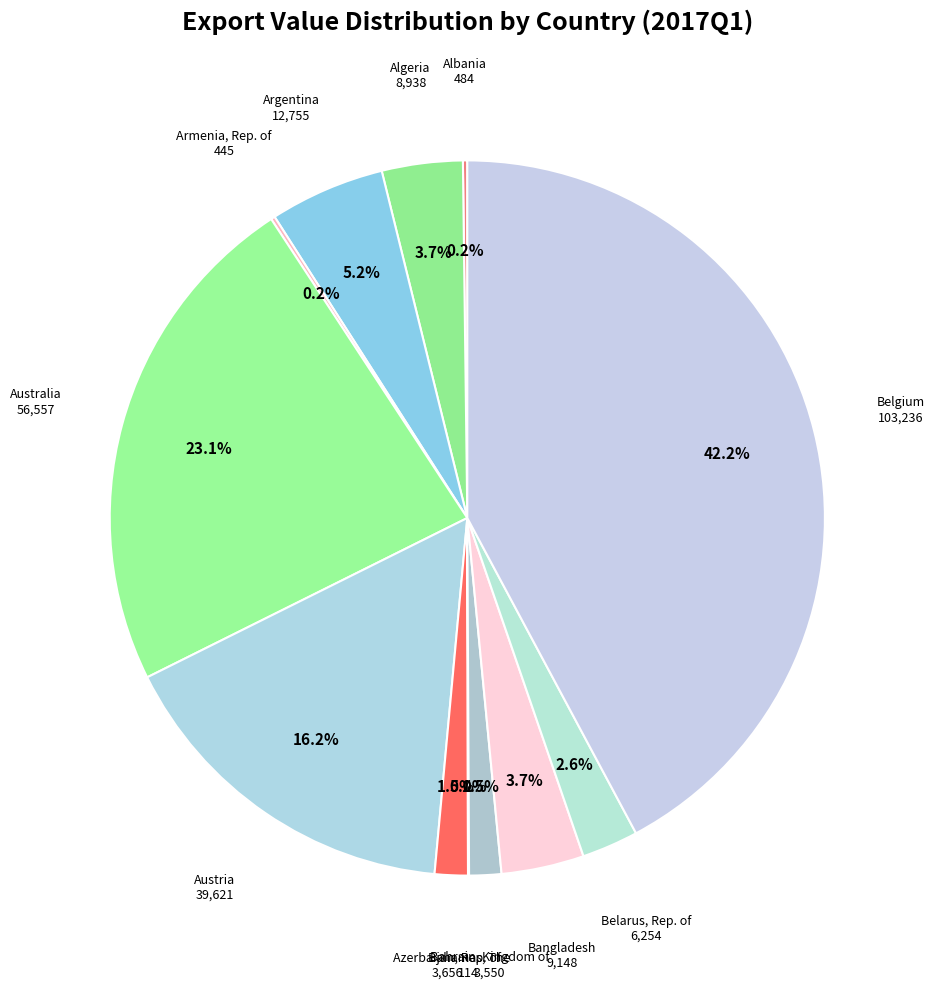

What percentage is NOT represented by Belgium?

57.8%